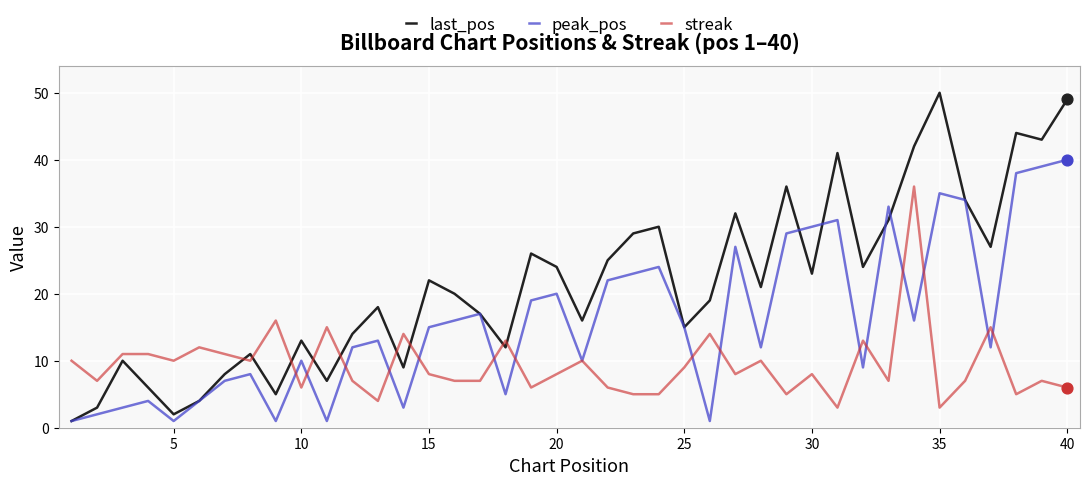

Which series has the largest total across all categories?

last_pos